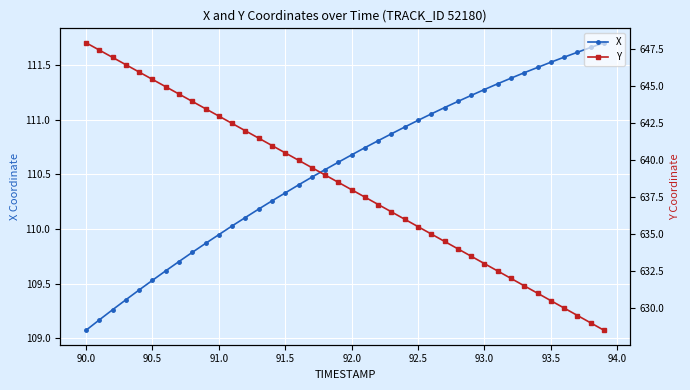

What is the lowest value of the X series?

109.1